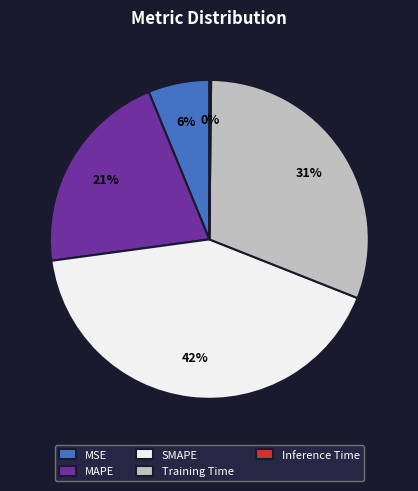

Between MAPE and SMAPE, which is larger?

SMAPE